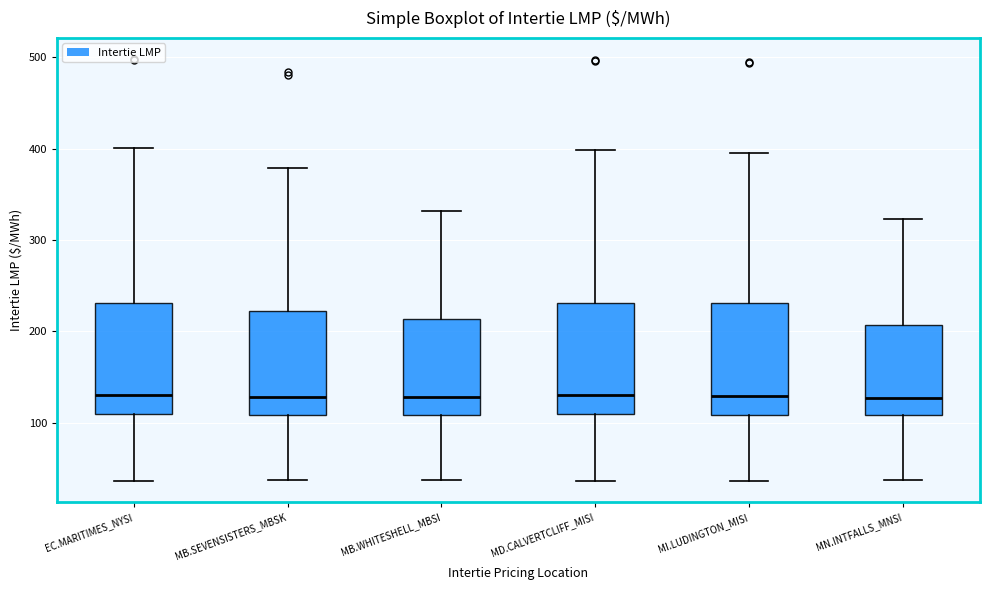

Where is the lower edge of the box for MD.CALVERTCLIFF_MISI on the y-axis? The values are not printed on the chart, so give them approximately, as read against the axis.

110